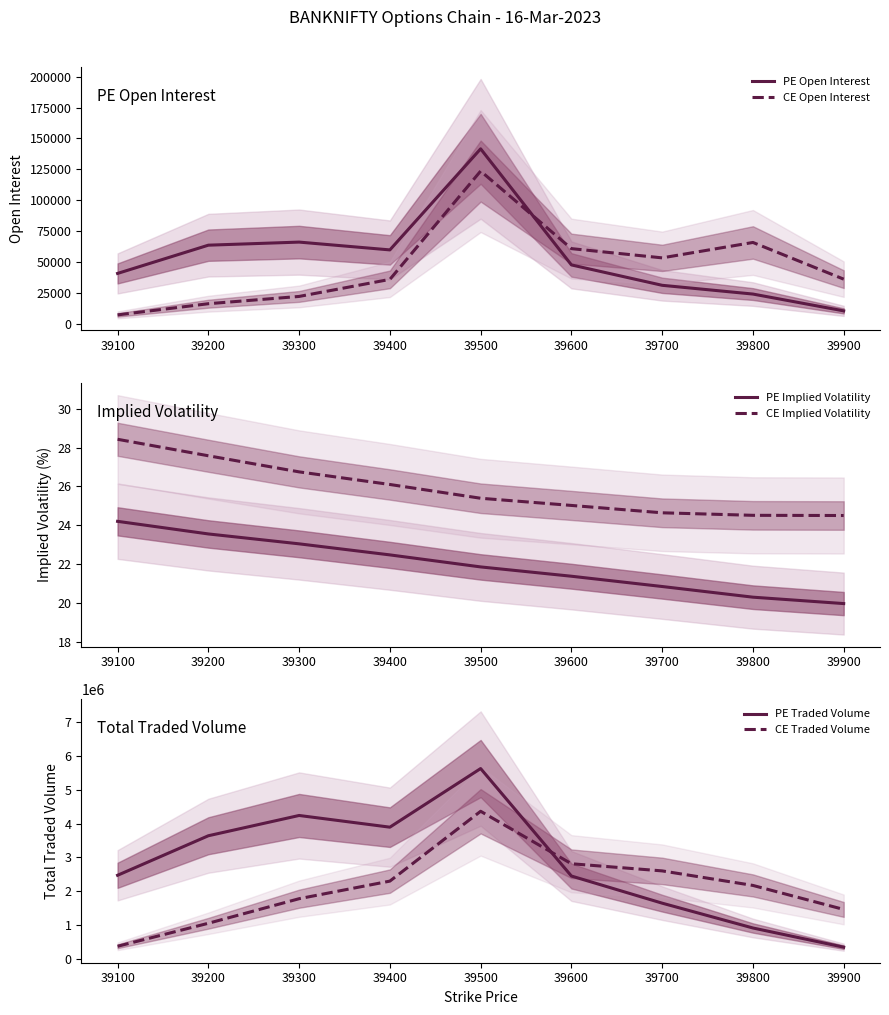

How many distinct data groups are displayed?

6